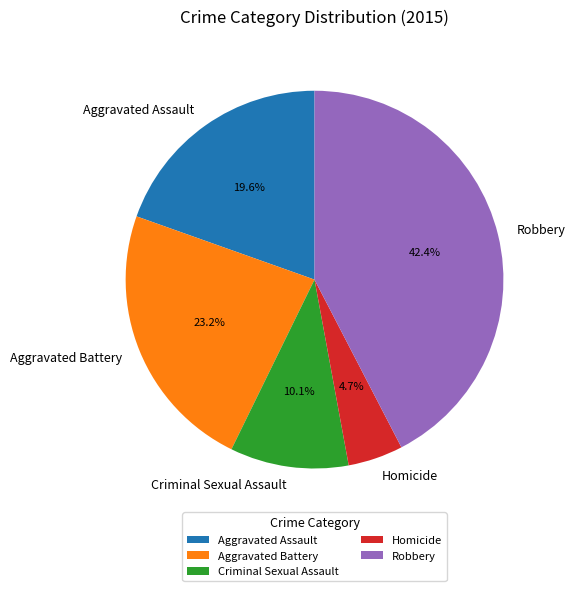

Is it true that Aggravated Assault is 20% of the pie?

True